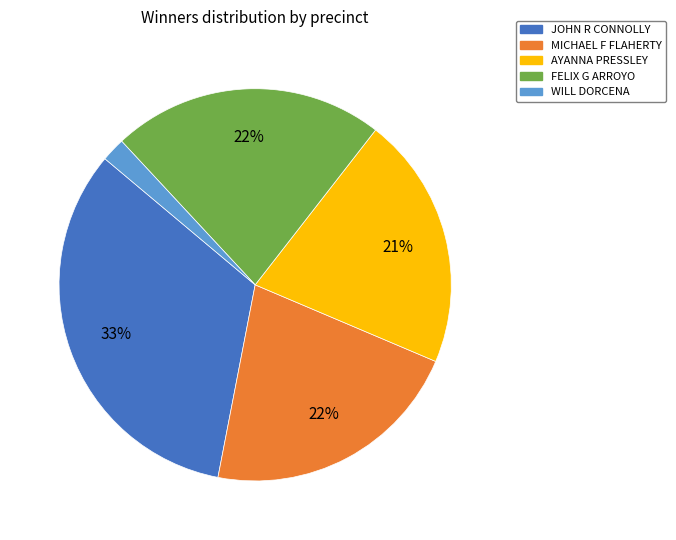

Between FELIX G ARROYO and AYANNA PRESSLEY, which is larger?

FELIX G ARROYO